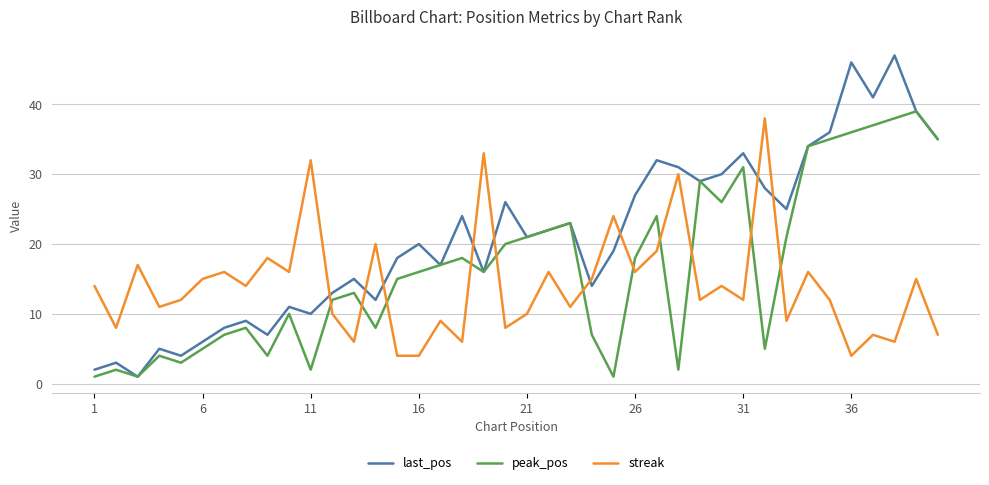

What is the average value of the streak series?

14